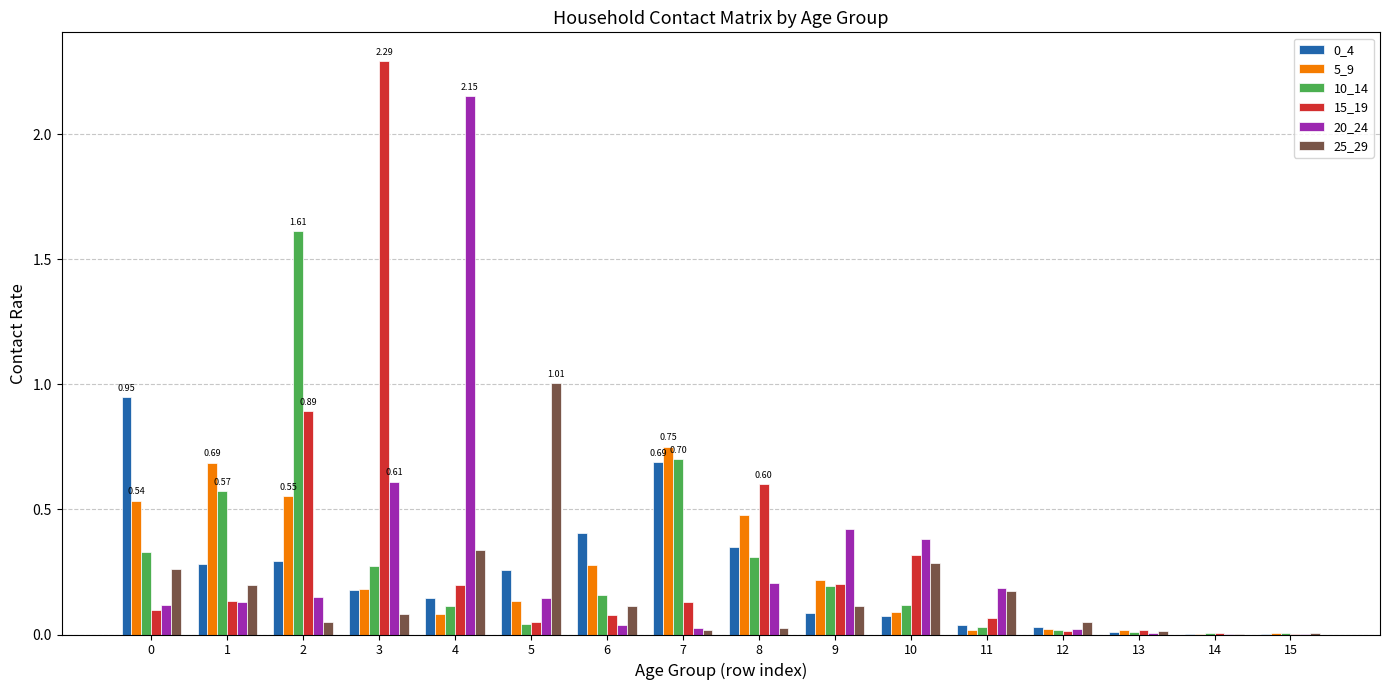

Is the value of 20_24 at 5 greater than the value of 5_9 at 9?

No